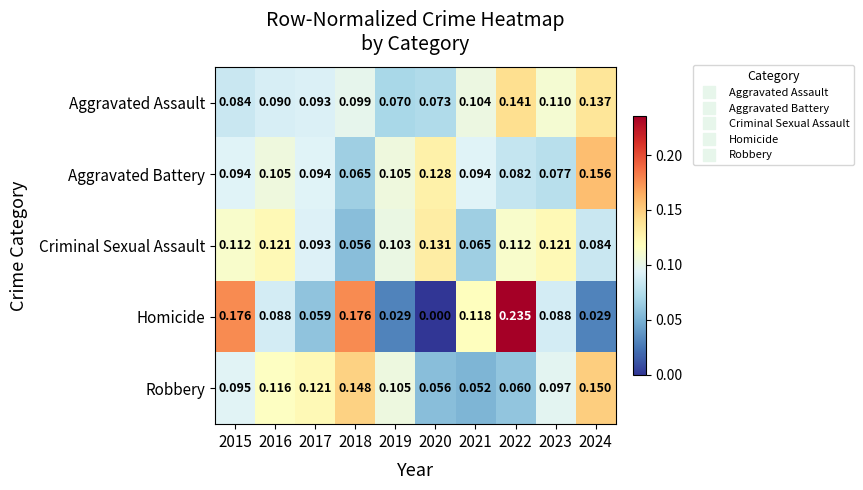

Rank the series at 2024 from lowest to highest value.

Homicide, Criminal Sexual Assault, Aggravated Assault, Robbery, Aggravated Battery